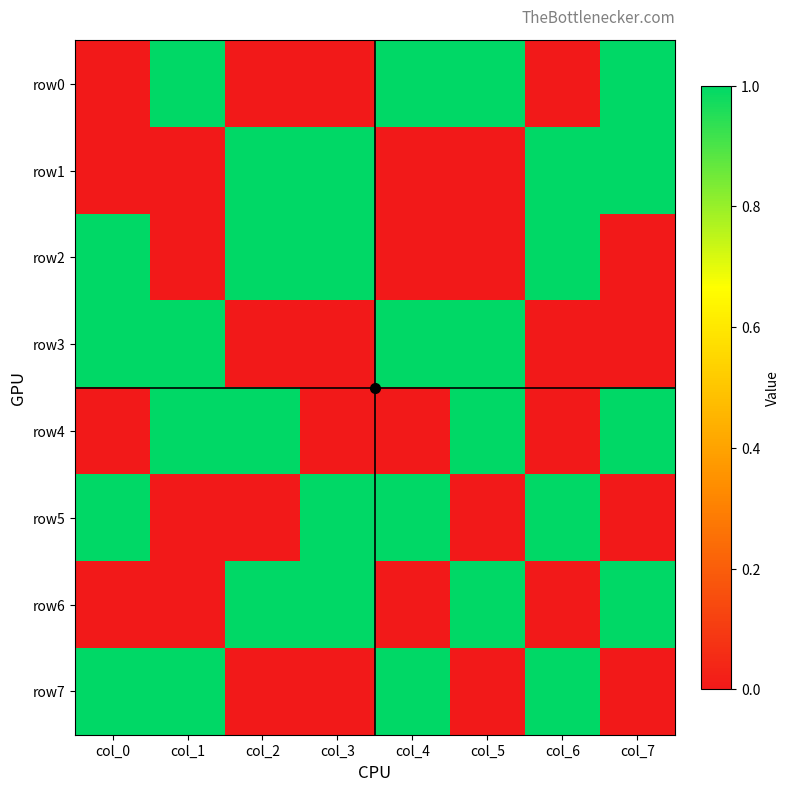

Between col_5 and col_2, which is larger?

col_5